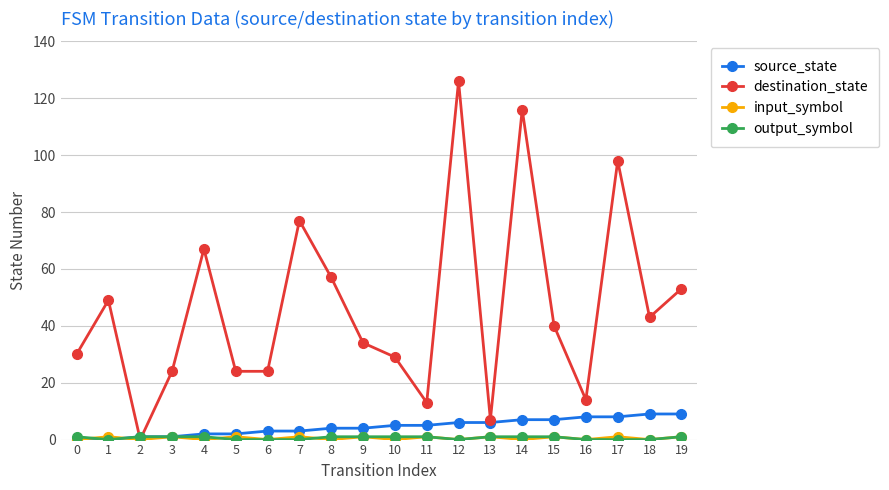

How many lines are shown in the chart?

4